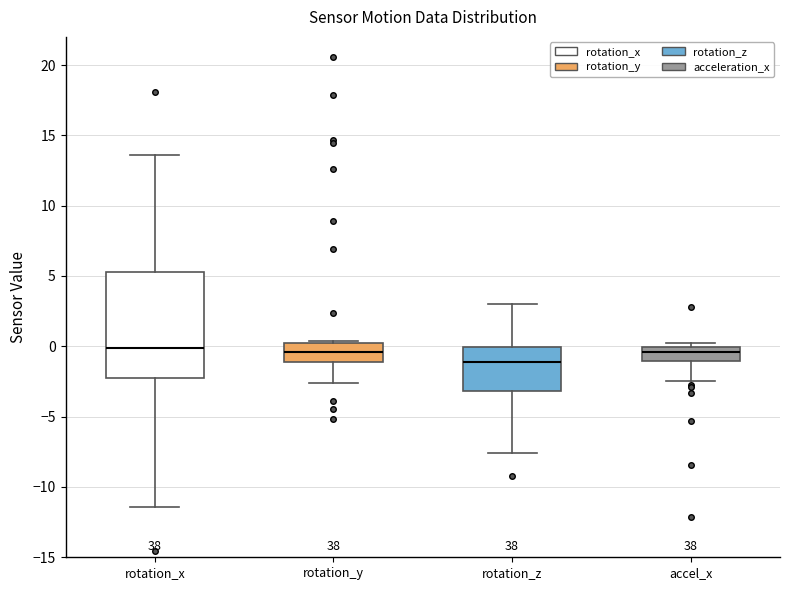

Reading left to right, transcribe this box plot: for each box, give where its median line is, the range the box spans, and where its two whiskers end, as read against the y-axis. The values are not printed on the chart, so give them approximately, as read against the axis.

rotation_x: median 0.0, box -2.5 to 5.5, whiskers -11.5 to 13.5
rotation_y: median -0.5, box -1.0 to 0.0, whiskers -2.5 to 0.5
rotation_z: median -1.0, box -3.0 to 0.0, whiskers -7.5 to 3.0
accel_x: median -0.5, box -1.0 to 0.0, whiskers -2.5 to 0.5